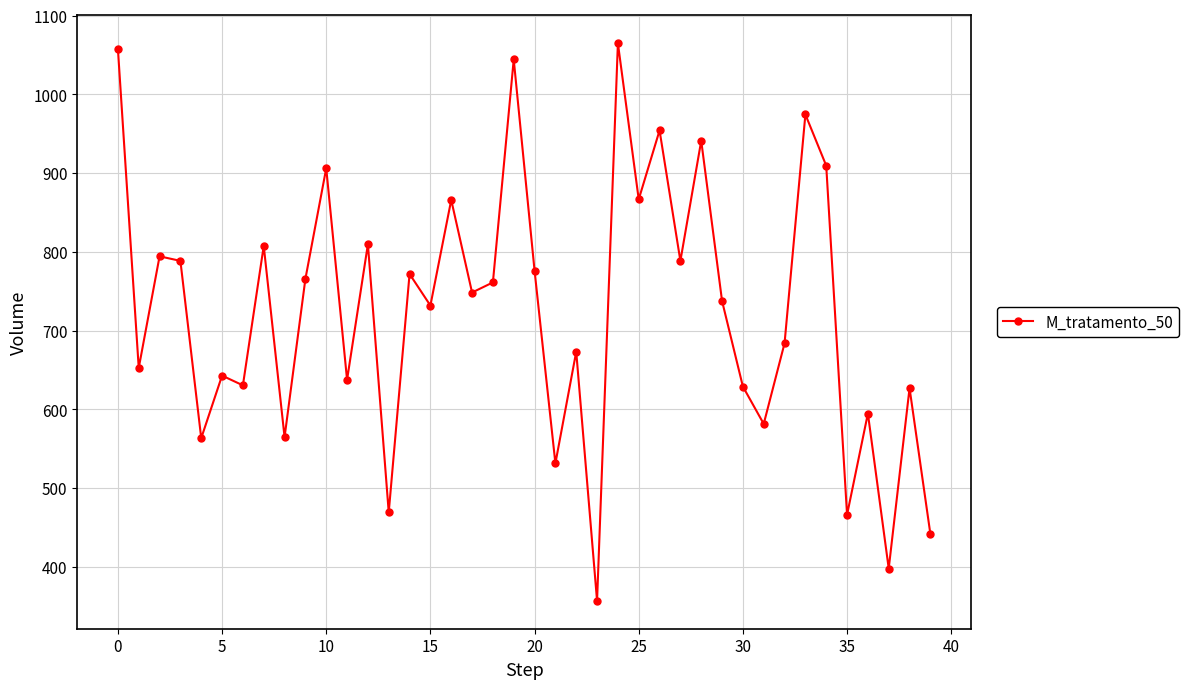

What is the greatest value displayed?

1064.8